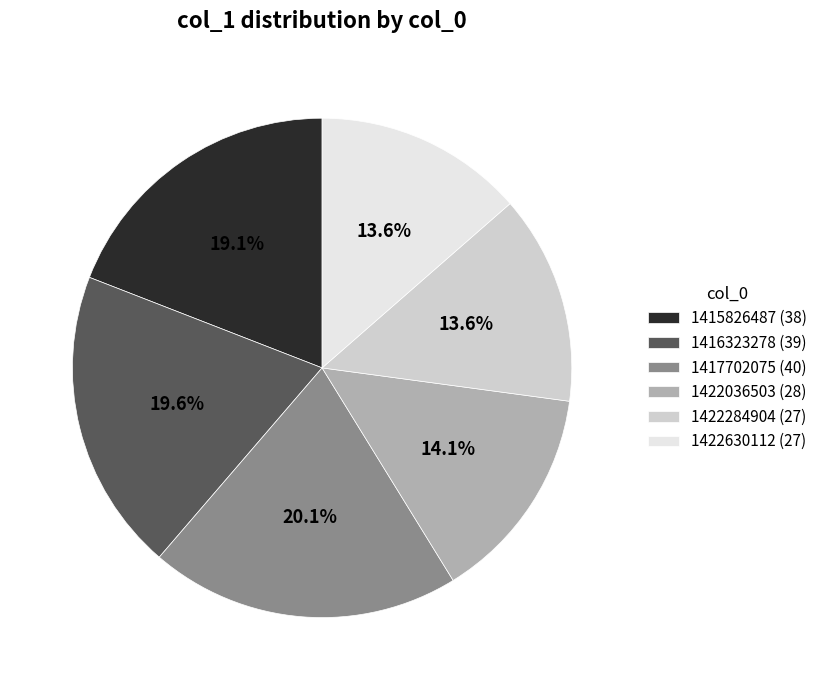

What is the total percentage of 1417702075 and 1422284904?

33.7%